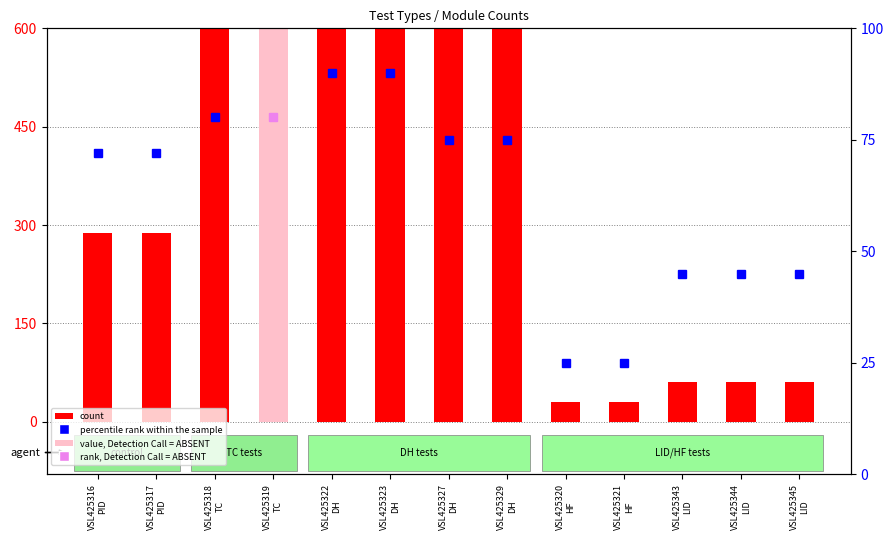

Where is the data nearest to the value 1515?

VSL425327
DH